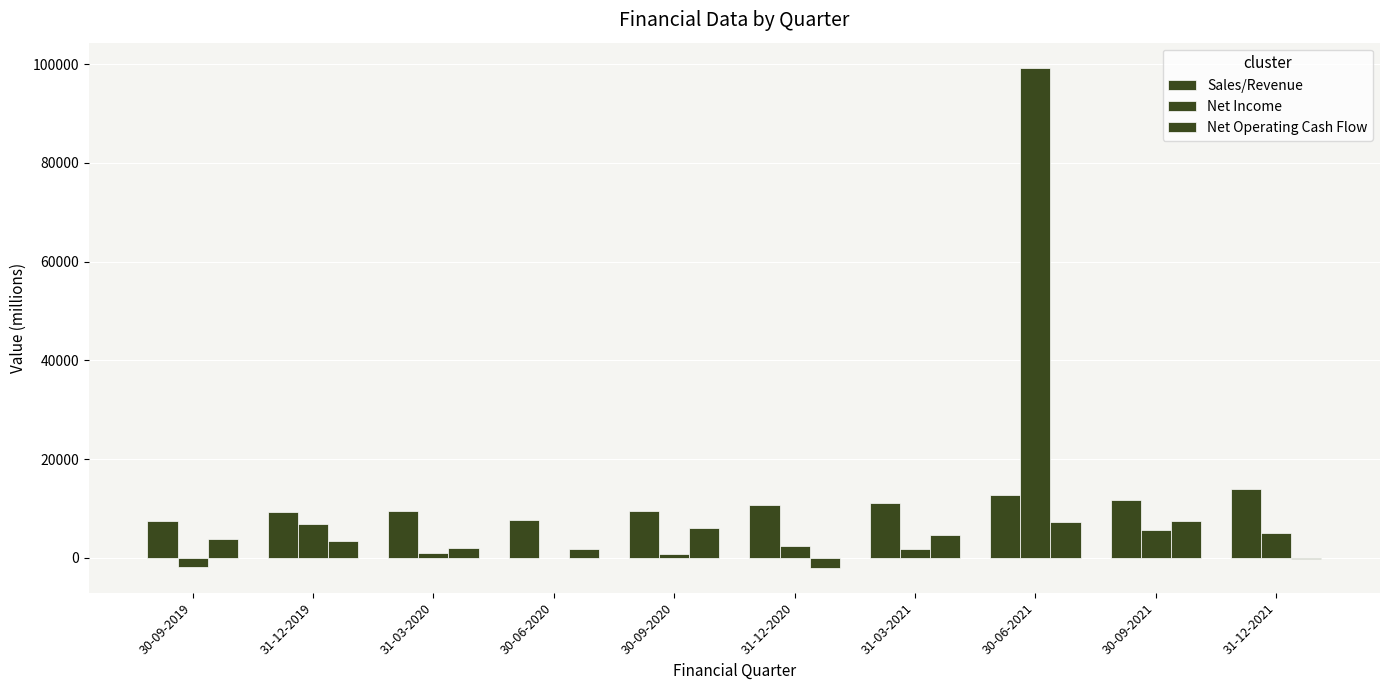

Reading right to left, transcribe all the data shown in this chart.

Sales/Revenue: 31-12-2021=13988.0	30-09-2021=11653.0	30-06-2021=12661.0	31-03-2021=11095.0	31-12-2020=10678.5	30-09-2020=9415.0	30-06-2020=7577.0	31-03-2020=9485.0	31-12-2019=9320.3	30-09-2019=7493.0
Net Income: 31-12-2021=5116.0	30-09-2021=5708.0	30-06-2021=99299.0	31-03-2021=1707.0	31-12-2020=2346.4	30-09-2020=743.0	30-06-2020=34.0	31-03-2020=1088.0	31-12-2019=6804.0	30-09-2019=-1758.0
Net Operating Cash Flow: 31-12-2021=-128.0	30-09-2021=7415.0	30-06-2021=7198.0	31-03-2021=4644.0	31-12-2020=-1995.0	30-09-2020=6069.0	30-06-2020=1804.0	31-03-2020=1989.0	31-12-2019=3385.0	30-09-2019=3827.0